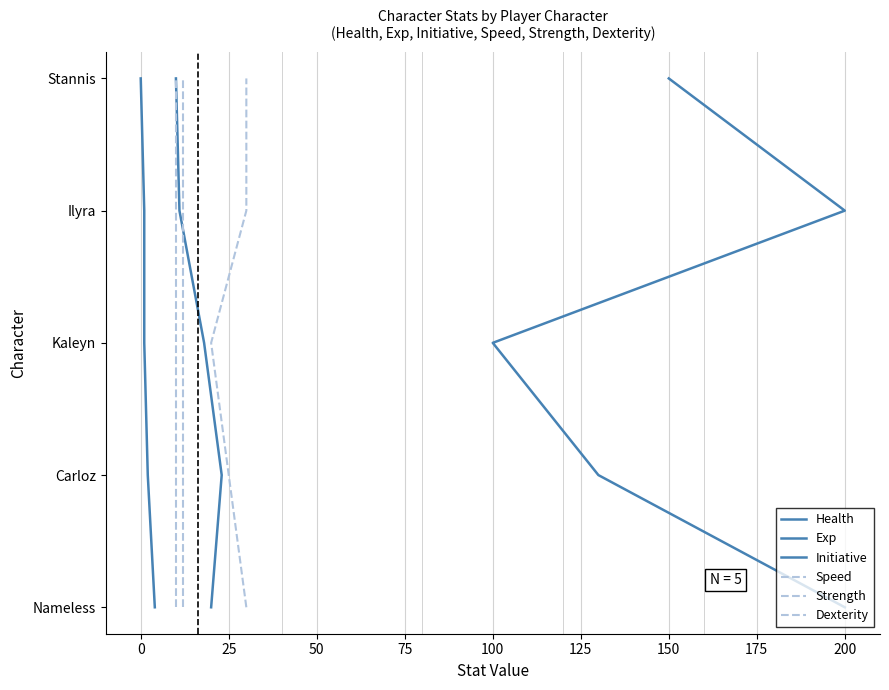

True or false: Speed and Initiative intersect in this chart.

False